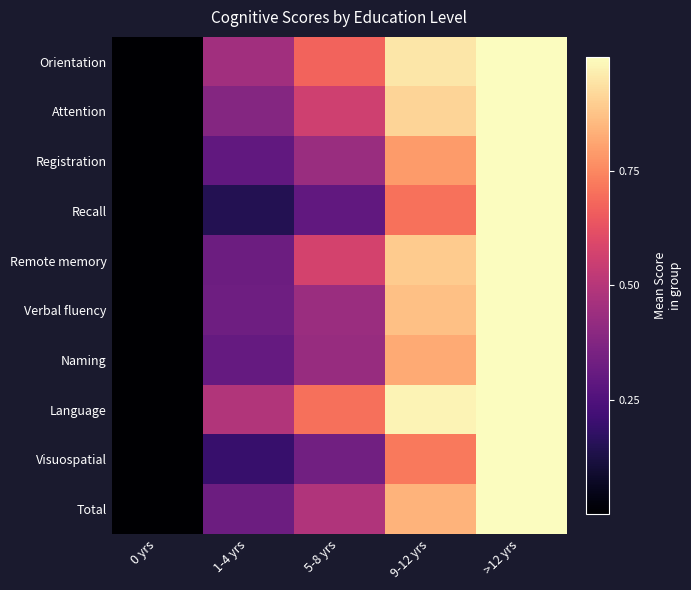

Between 9-12 yrs and 0 yrs, which is larger?

9-12 yrs